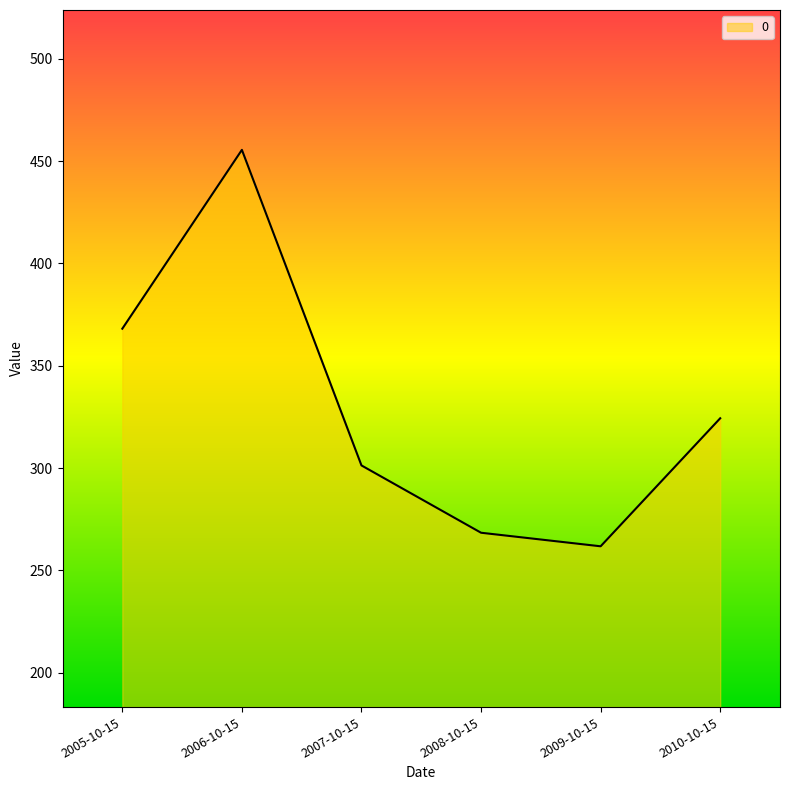

The value at 2005-10-15 is 227.3. True or false?

False